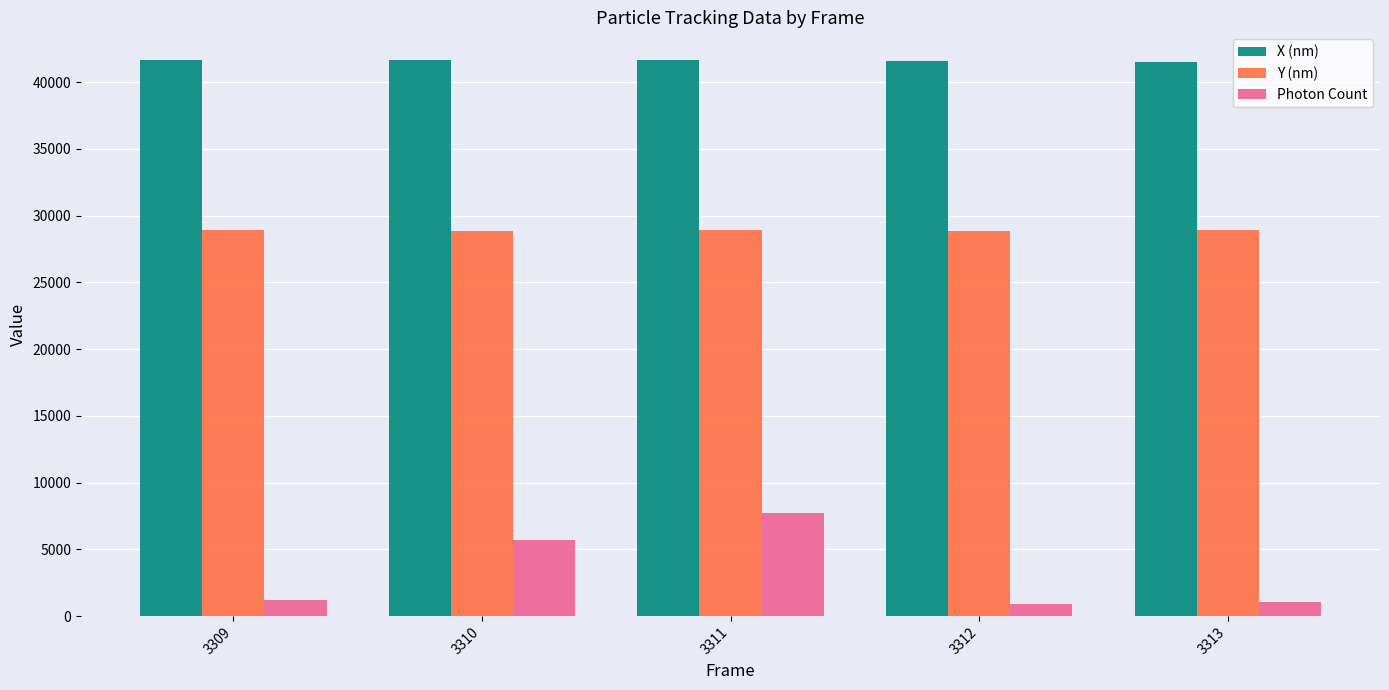

What is the lowest value of the X (nm) series?

41484.3